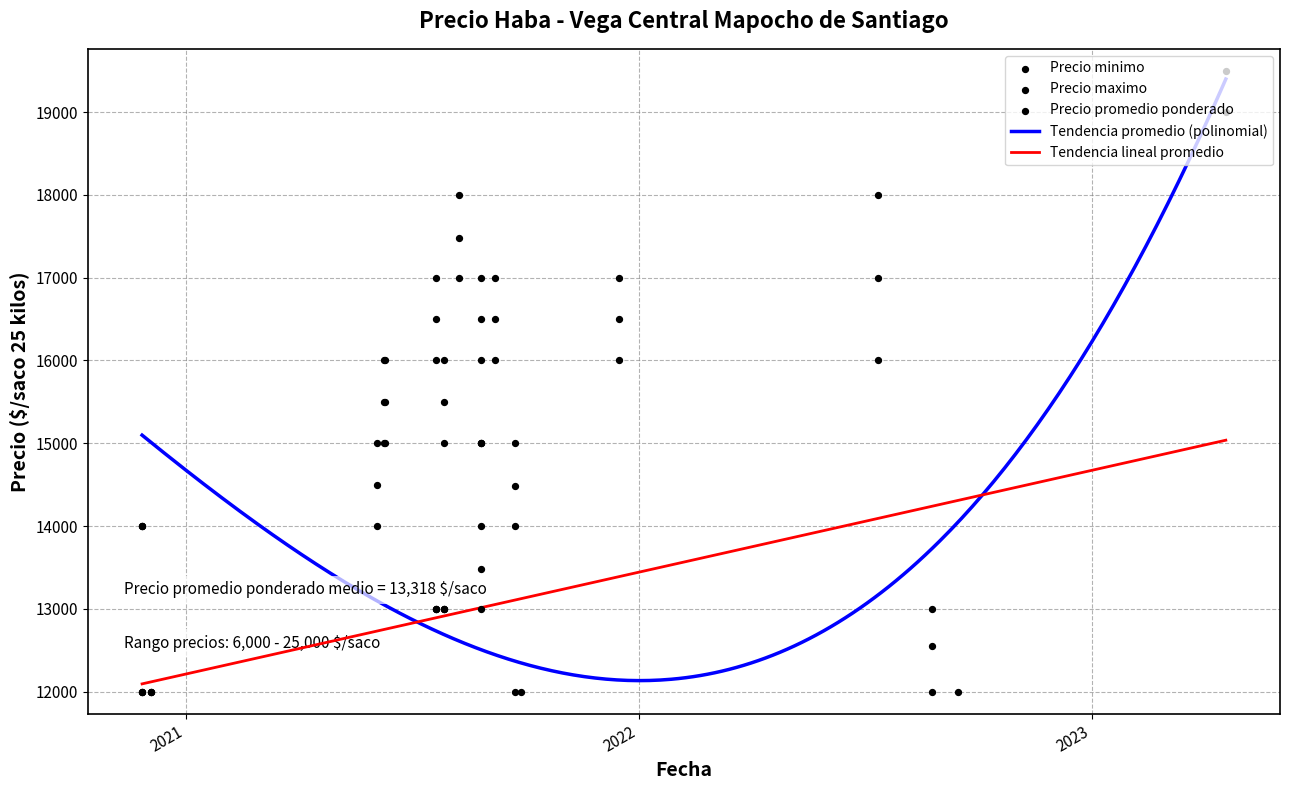

Which series reaches the minimum Y coordinate?

Precio minimo